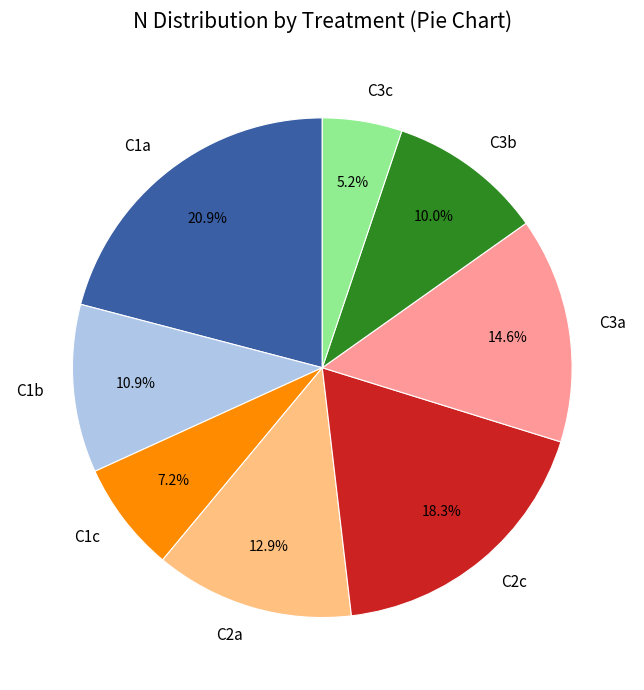

Do C1a and C3b together represent more than half of the pie?

No